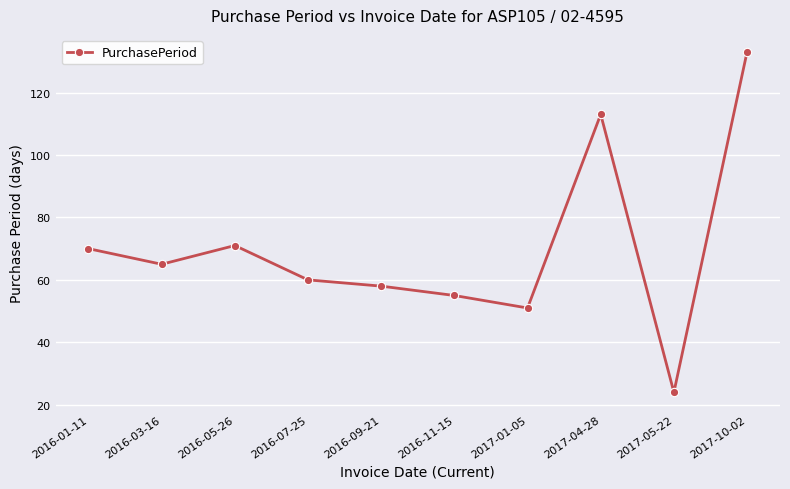

Does the chart display data point markers on the line(s)?

Yes